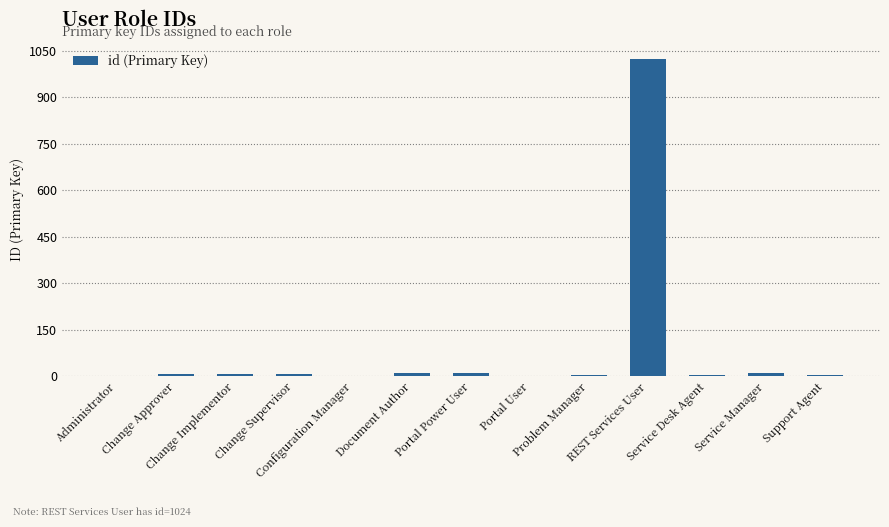

What is the greatest value displayed?

1024